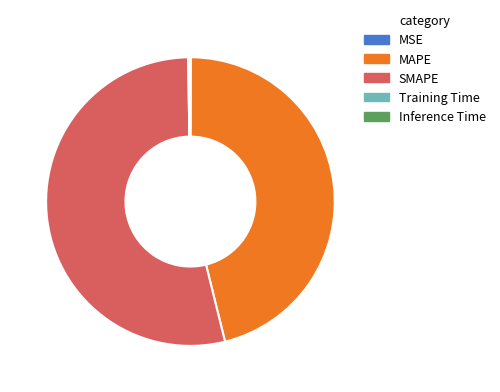

True or false: MAPE accounts for 58% of the total.

False